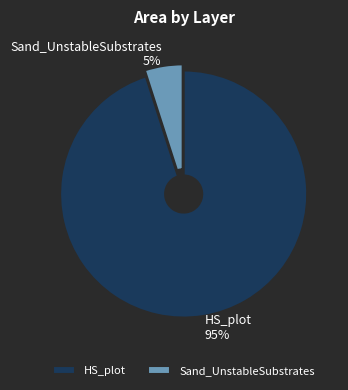

Does HS_plot account for over 50% of the chart?

Yes